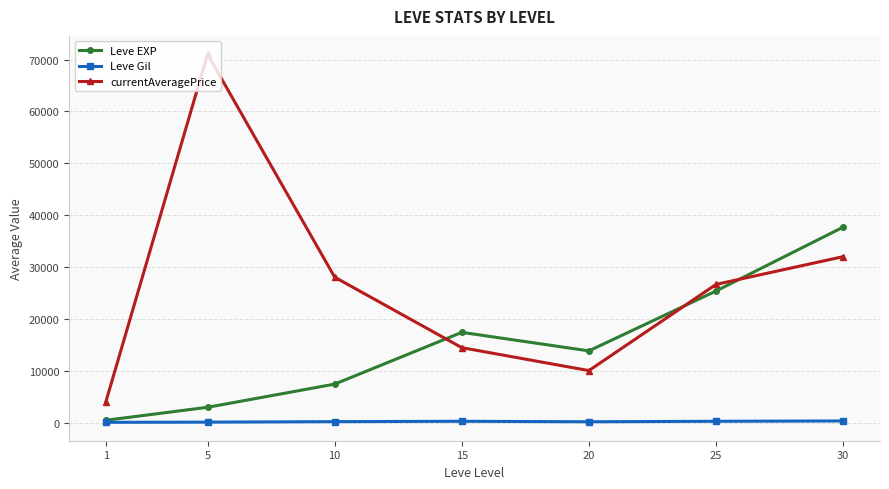

The Leve EXP series shows 22024.0 at 20. True or false?

False